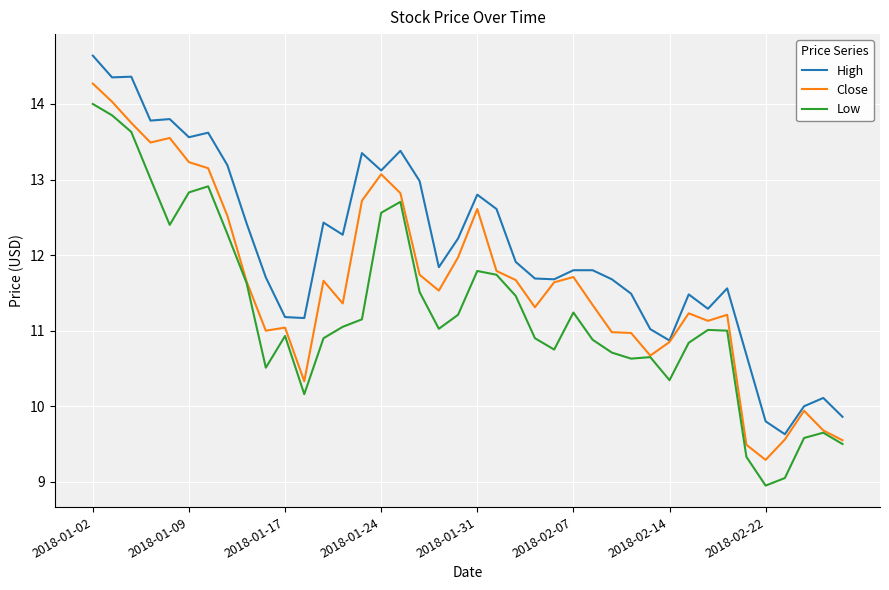

Which series has the largest total across all categories?

High